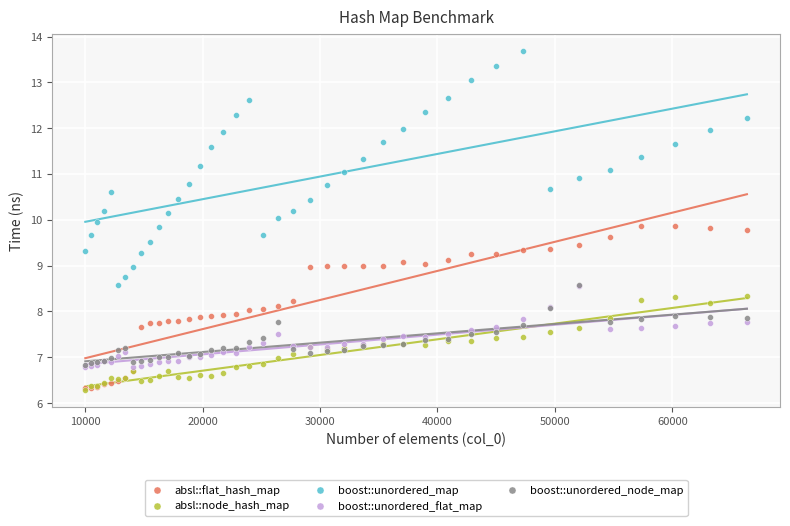

What are all the series names shown in the legend?

absl::flat_hash_map, absl::node_hash_map, boost::unordered_map, boost::unordered_flat_map, boost::unordered_node_map